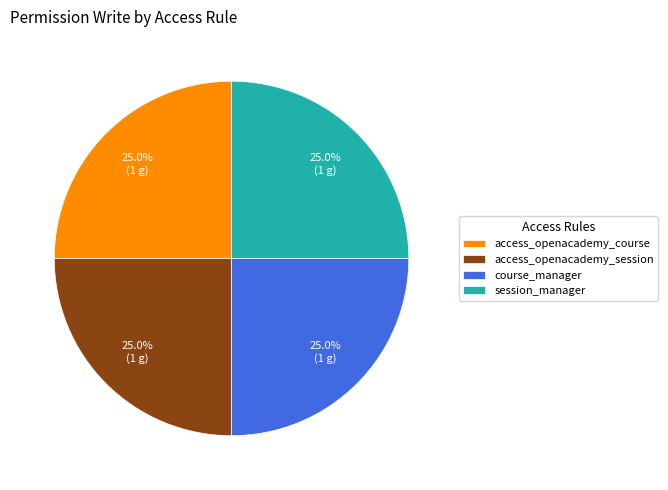

What is the ratio of the value at access_openacademy_course to the value at course_manager?

1.0